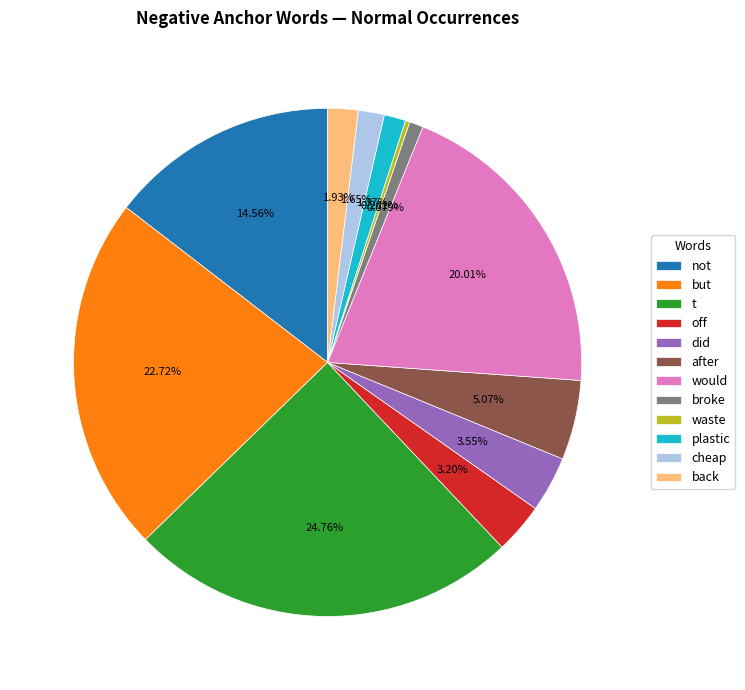

True or false: but accounts for 23% of the total.

True